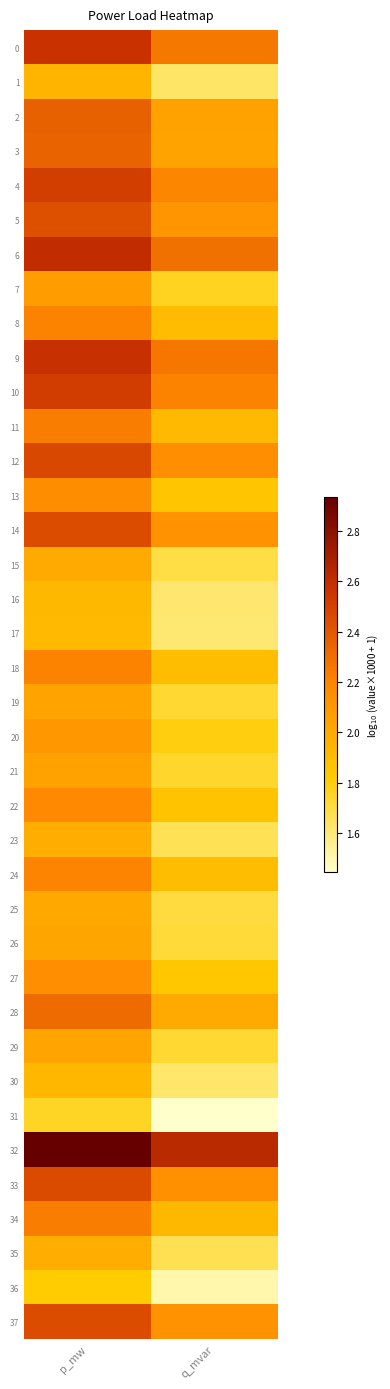

Rank the series at p_mw from highest to lowest value.

32, 6, 9, 0, 10, 4, 12, 33, 37, 14, 5, 2, 3, 28, 34, 11, 8, 18, 24, 22, 13, 27, 20, 7, 21, 19, 29, 26, 25, 15, 35, 23, 1, 30, 16, 17, 36, 31